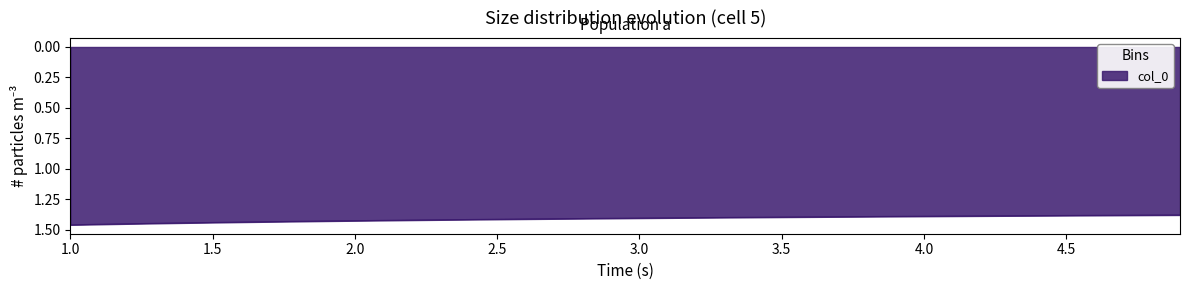

Does the chart have visible grid lines?

No